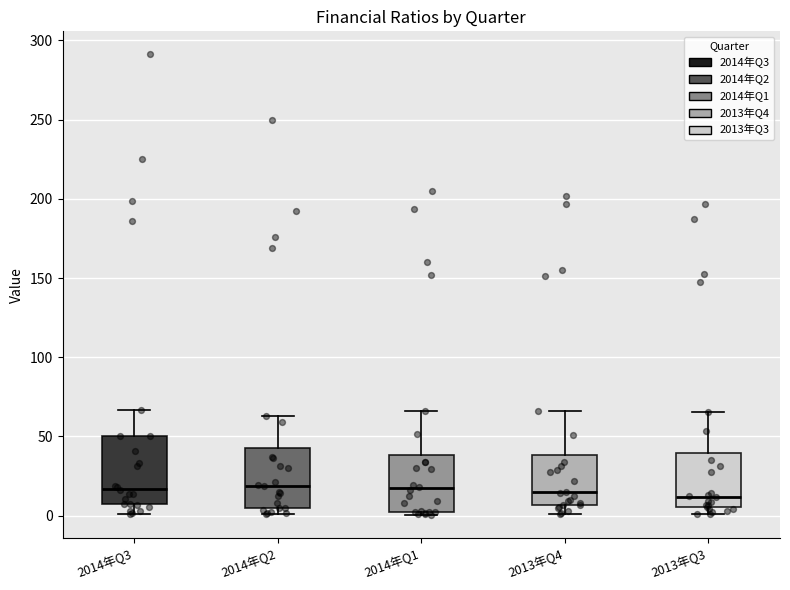

Reading left to right, read every box against the y-axis: the position of its median line, the range the box covers, and the ends of its whiskers. The values are not printed on the chart, so give them approximately, as read against the axis.

2014年Q3: median 15, box 5 to 50, whiskers 0 to 65
2014年Q2: median 20, box 5 to 45, whiskers 0 to 65
2014年Q1: median 15, box 0 to 40, whiskers 0 (just below the box's lower edge) to 65
2013年Q4: median 15, box 5 to 40, whiskers 0 to 65
2013年Q3: median 10, box 5 to 40, whiskers 0 to 65